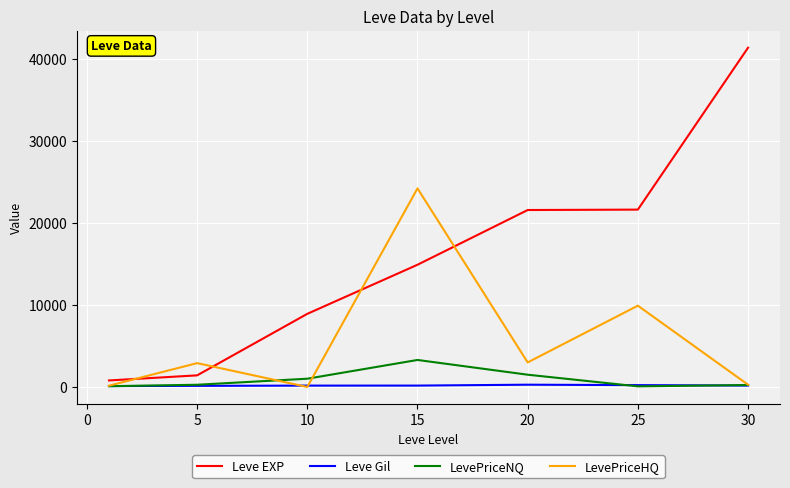

Does the chart have visible grid lines?

Yes